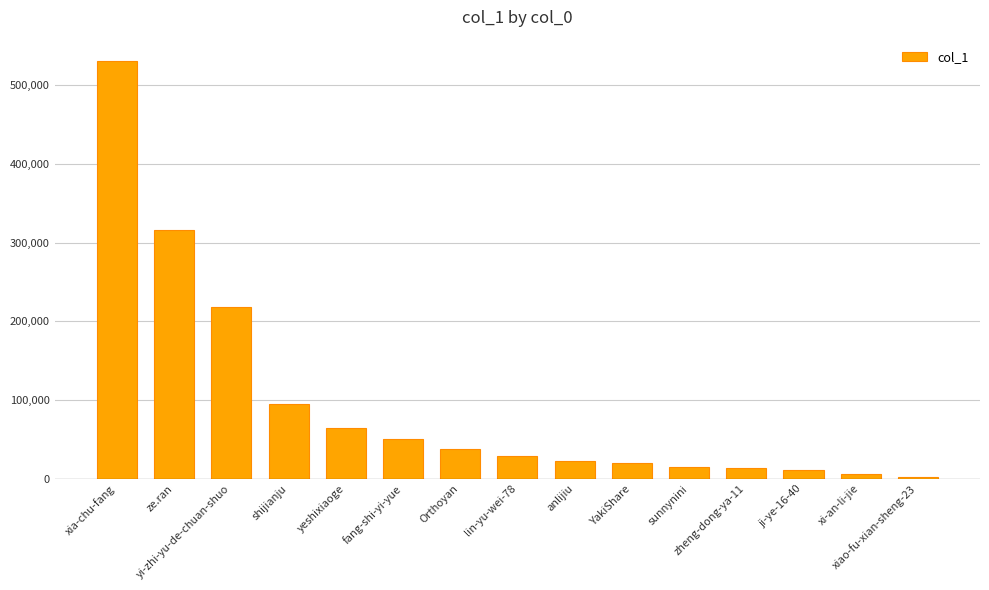

What is the difference between the second highest and second lowest values?

310586